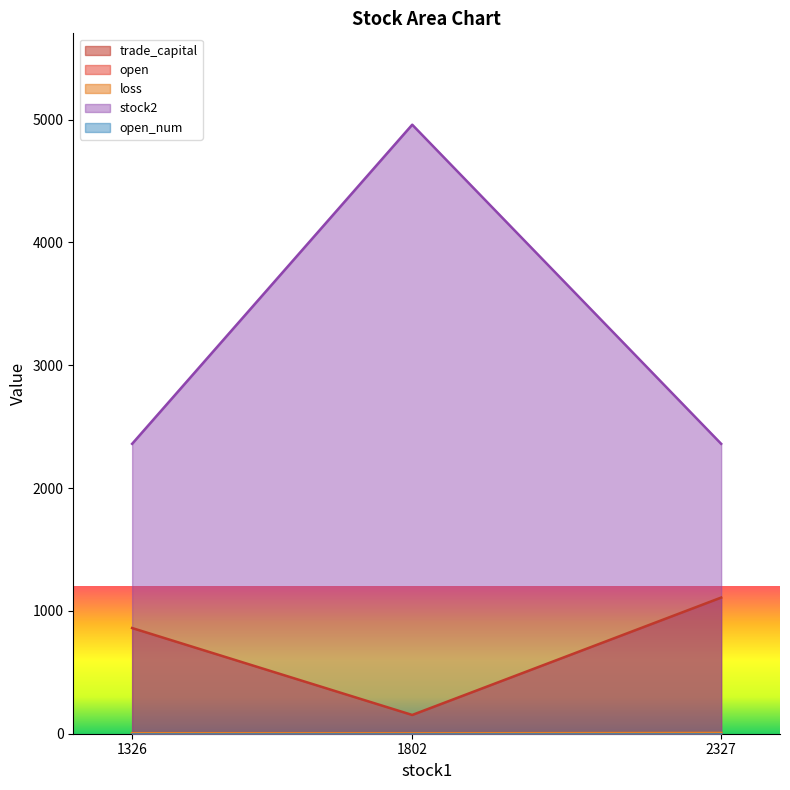

What is the greatest value displayed?

4958.0